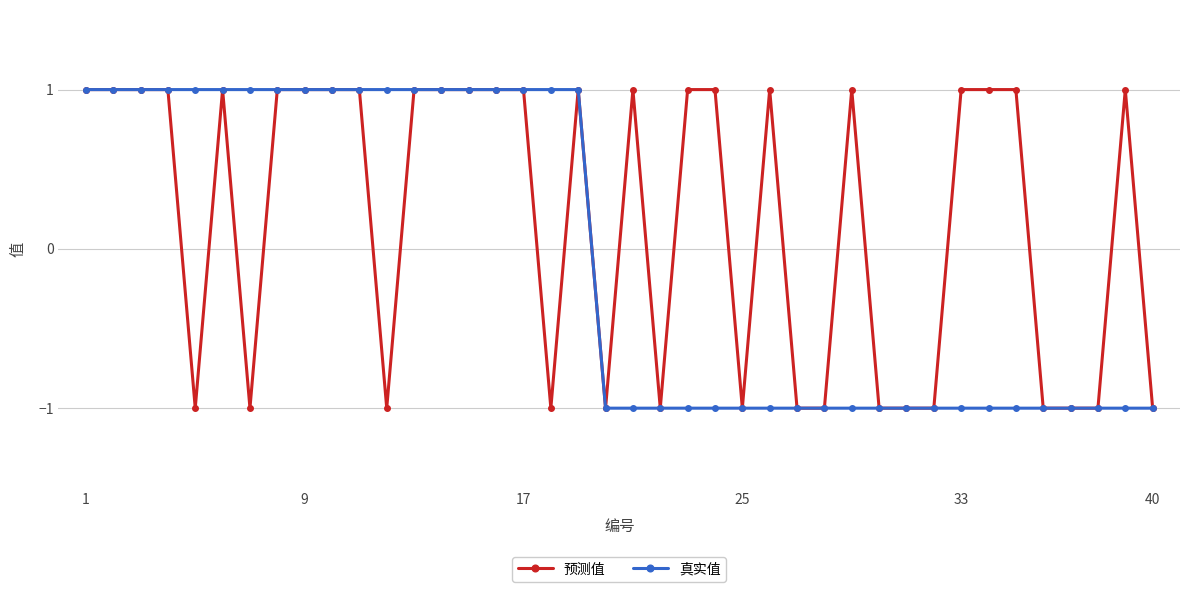

True or false: 预测值 has more than 1 points higher than both neighbors.

True